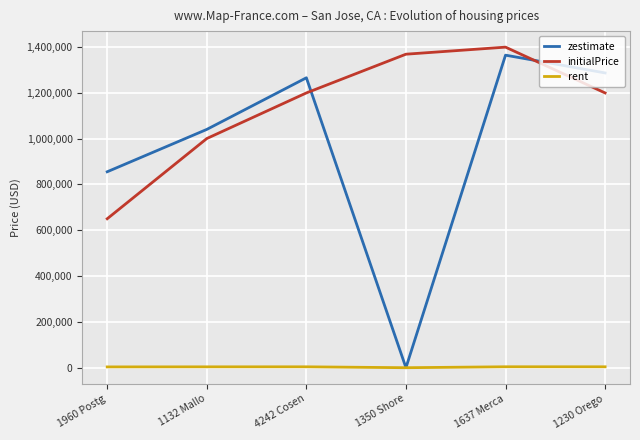

What is the maximum value shown in the chart?

1398800